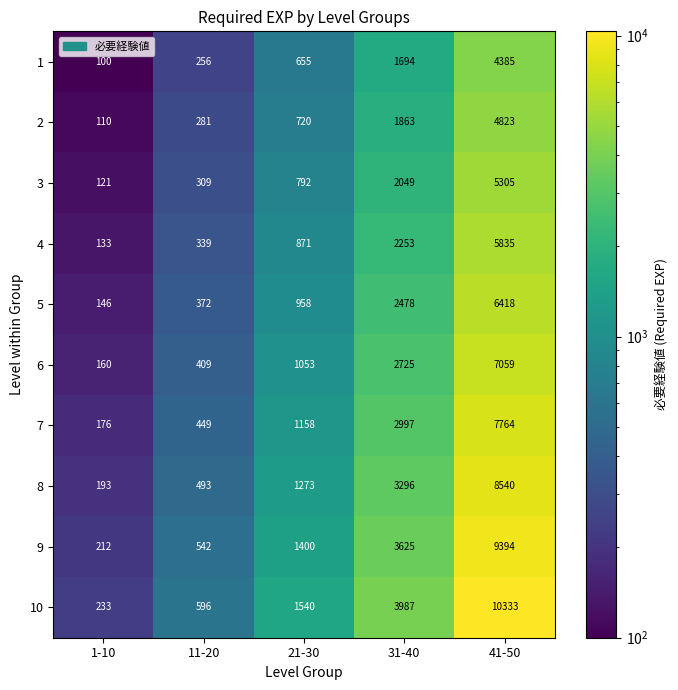

Which series has the widest spread of values?

10